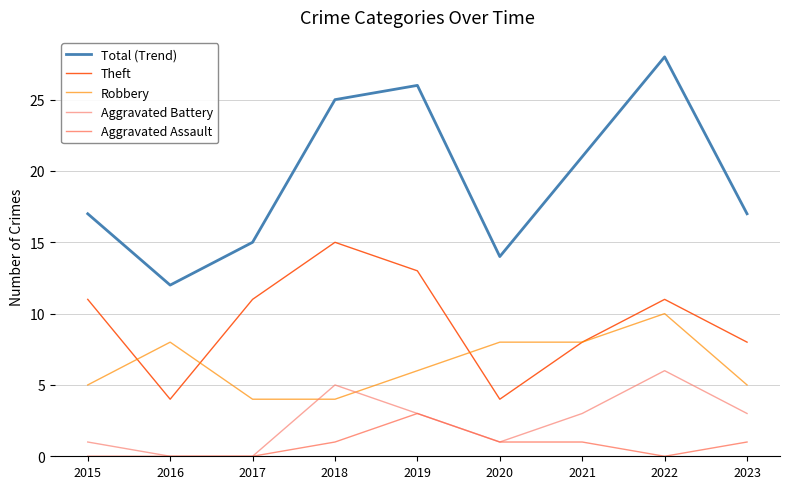

At which category is the sum across all series the highest?

2022